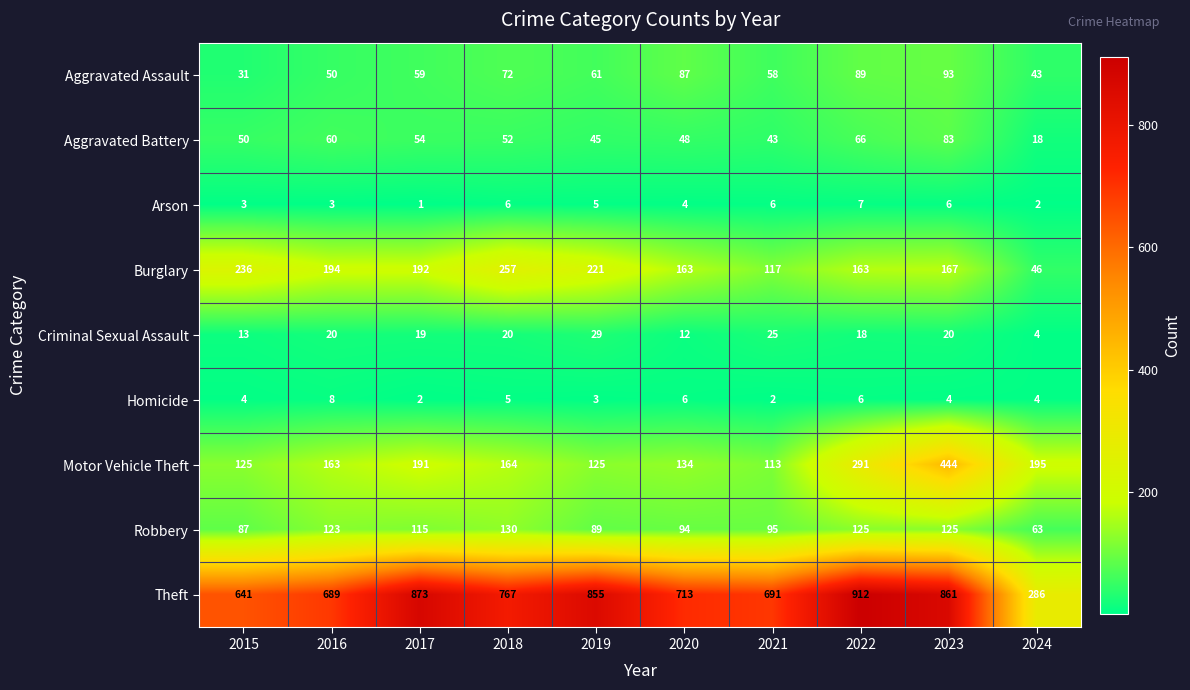

What is the total value across all series at 2016?

1310